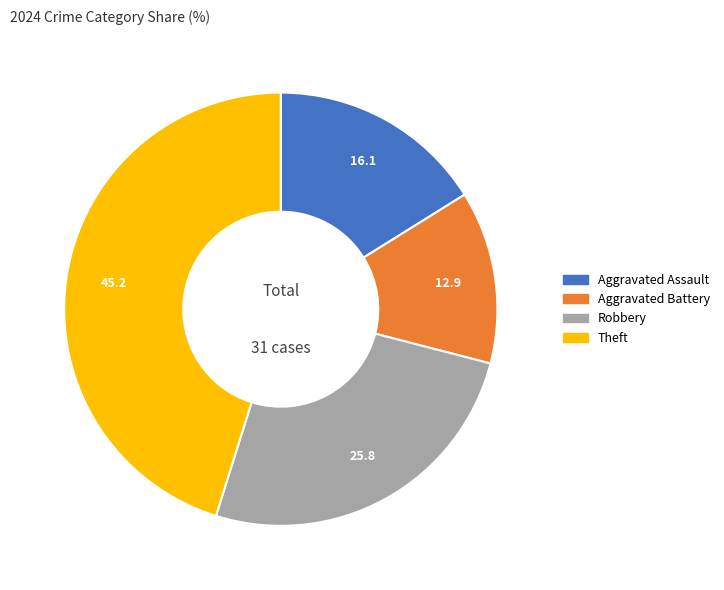

Is there any slice that represents more than half of the pie?

No